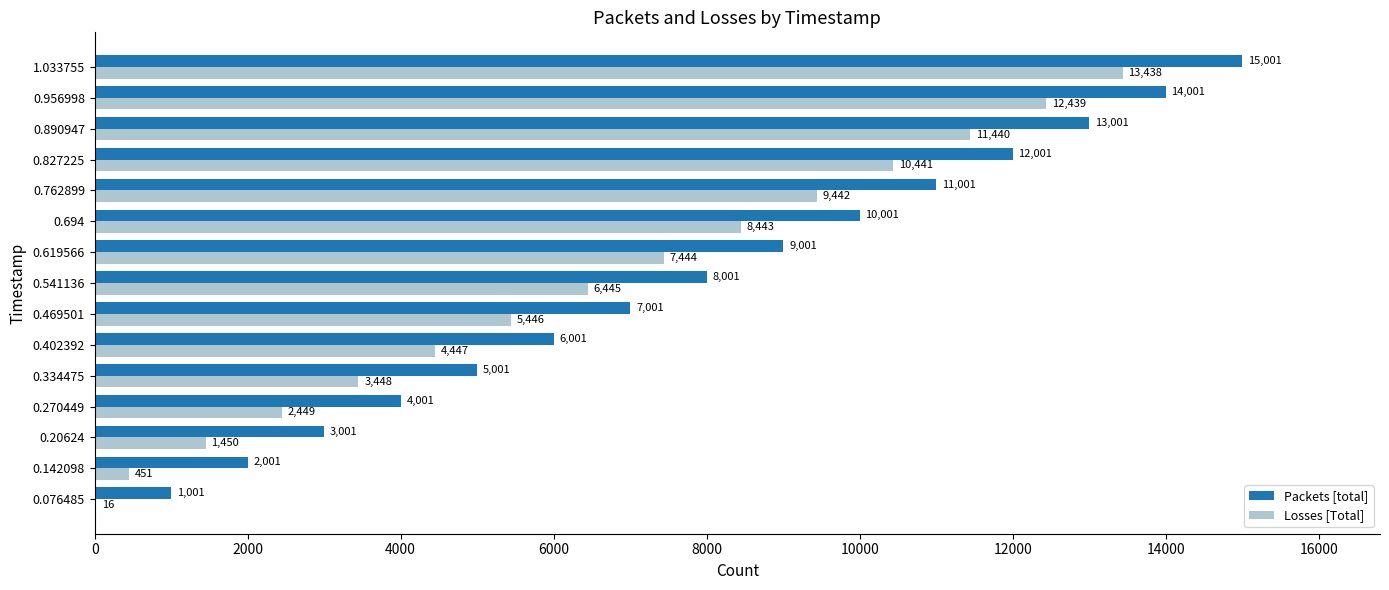

What is the sum of the Losses [Total] values at 0.890947 and 0.334475?

14888